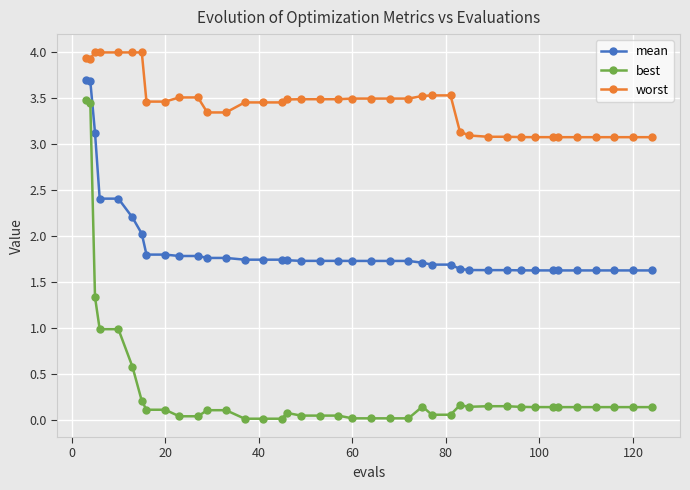

True or false: mean and best cross at least once.

False